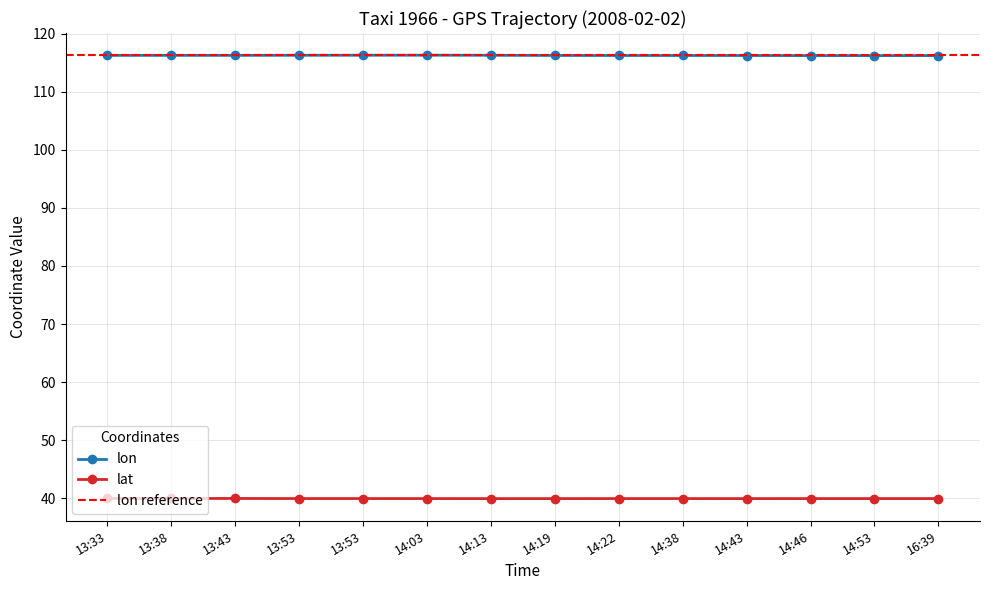

What is the average value of the lat series?

39.9